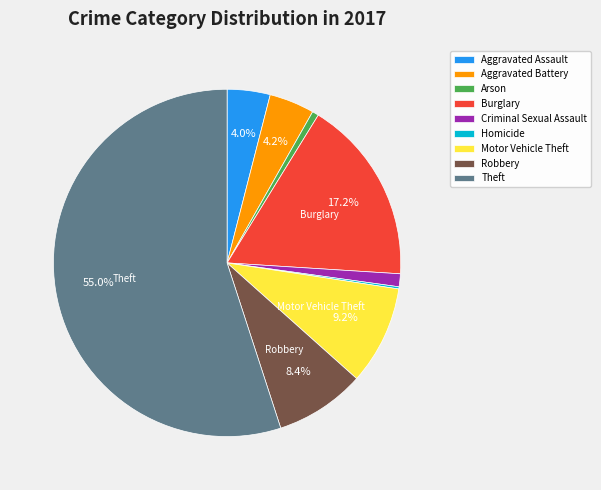

What is the ratio of the value at Aggravated Battery to the value at Burglary?

0.2